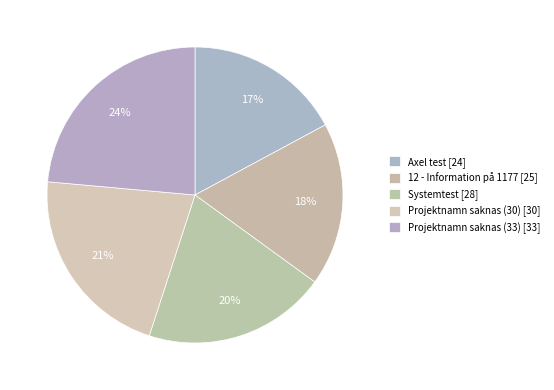

How many slices are in this pie chart?

5